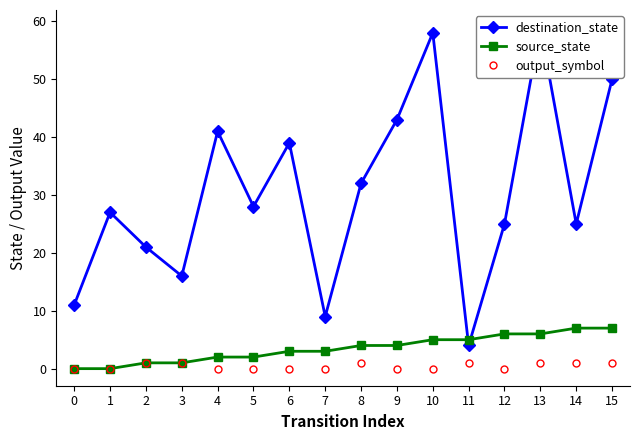

Count the number of categories in the chart.

16